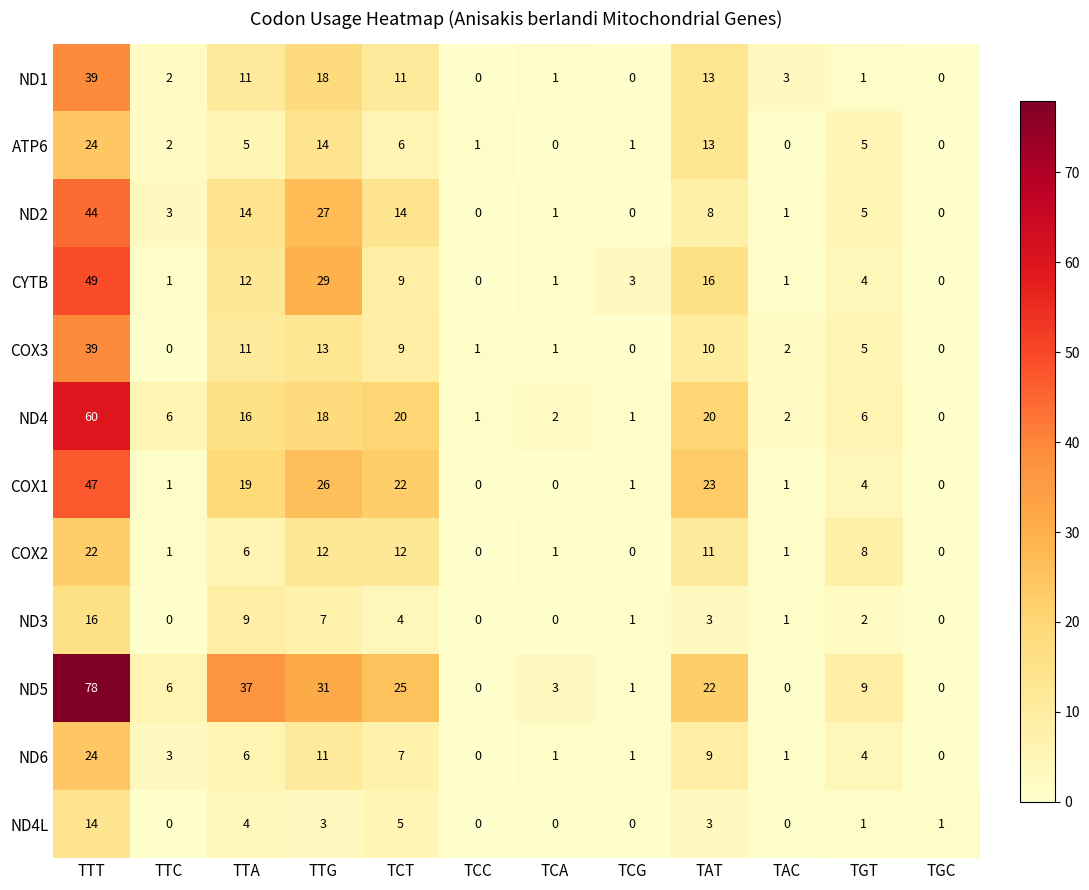

What is the maximum value for COX2?

22